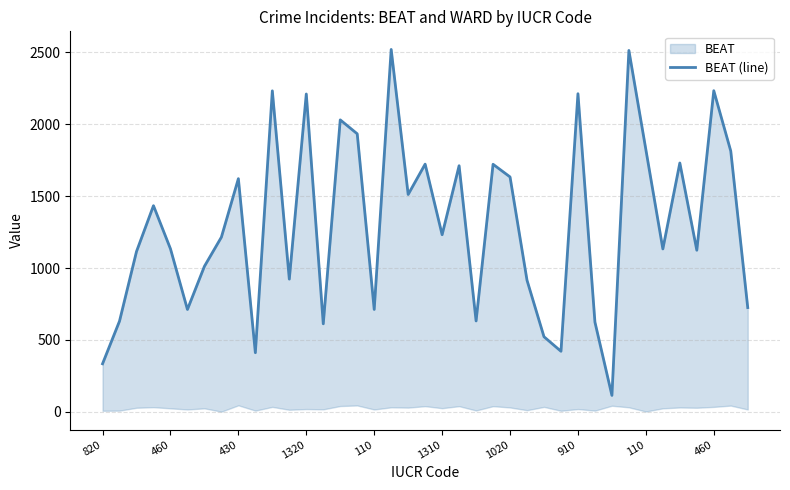

Which category has the lowest value across all series?

30